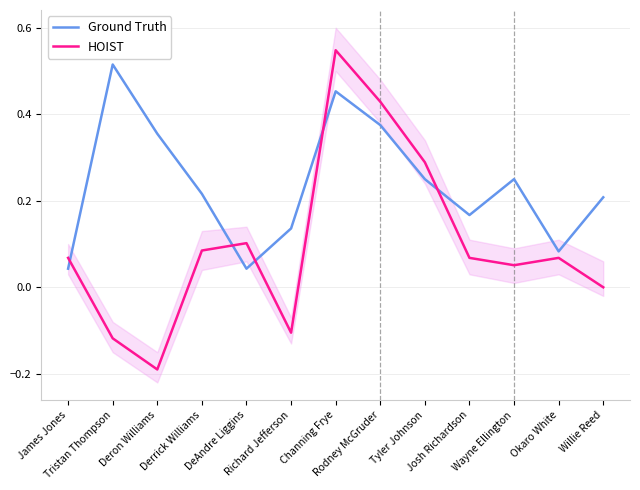

How many intersections are there between HOIST and Ground Truth?

5